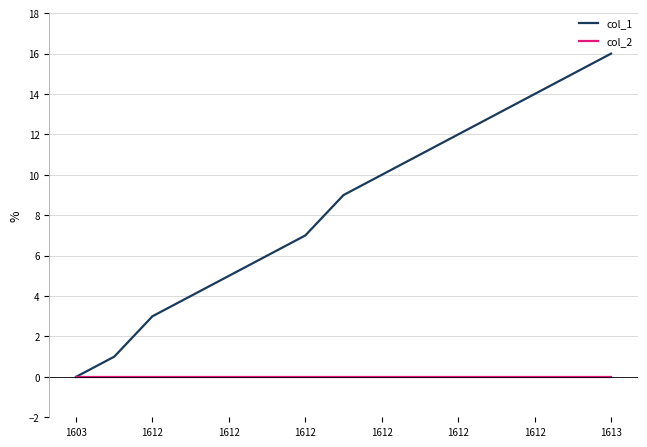

Which series has the widest spread of values?

col_1